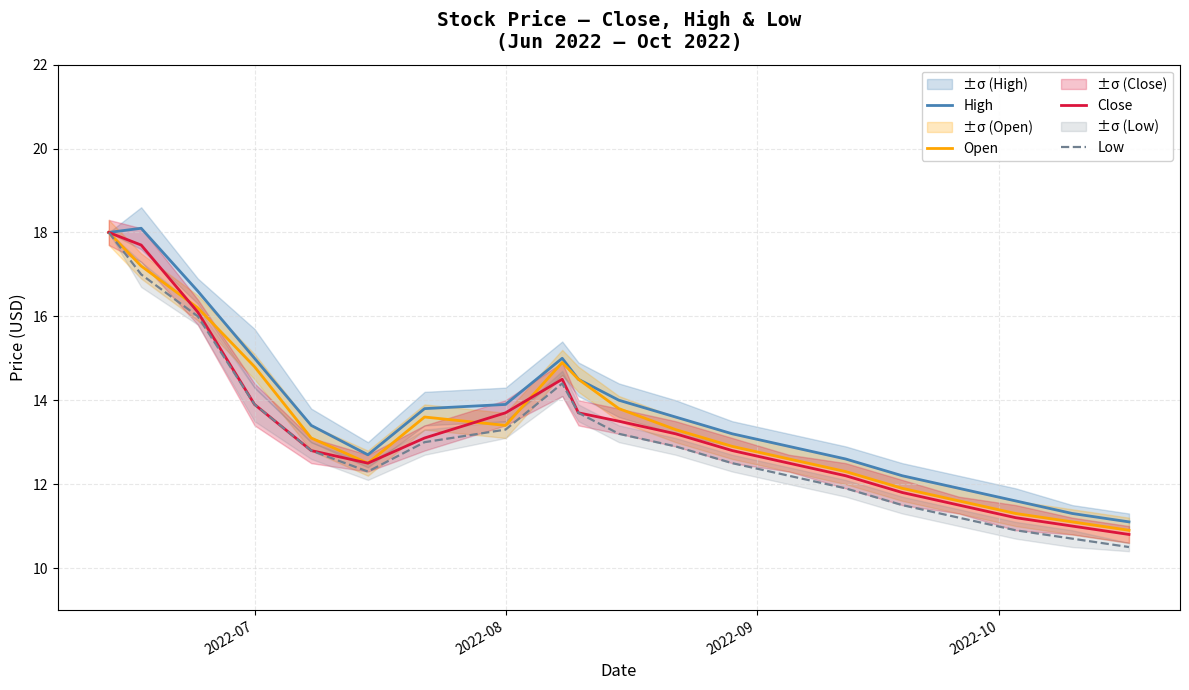

What is the value of the Open point at the 9th from the left?

14.9